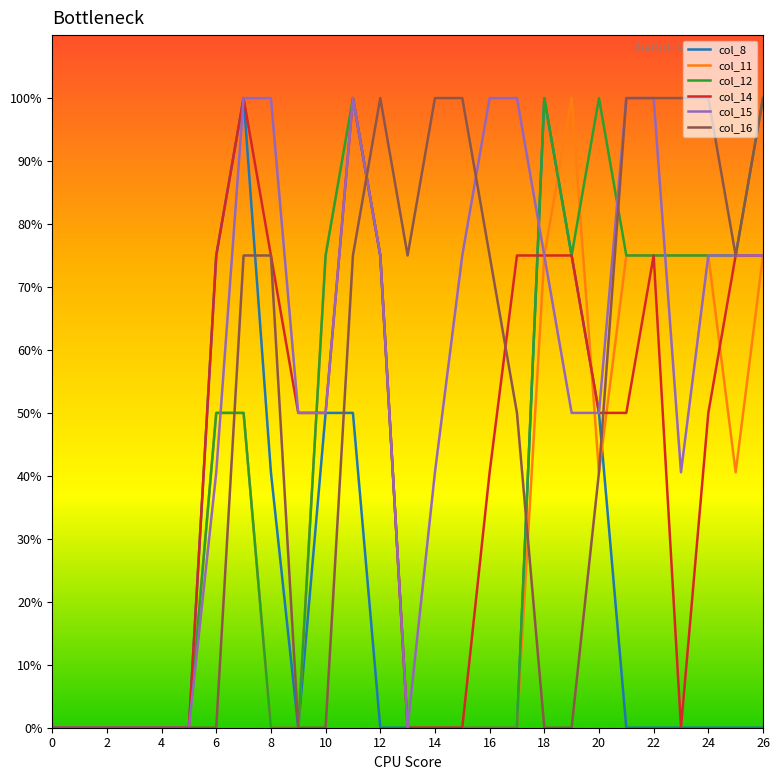

What are all the series names shown in the legend?

col_8, col_11, col_12, col_14, col_15, col_16